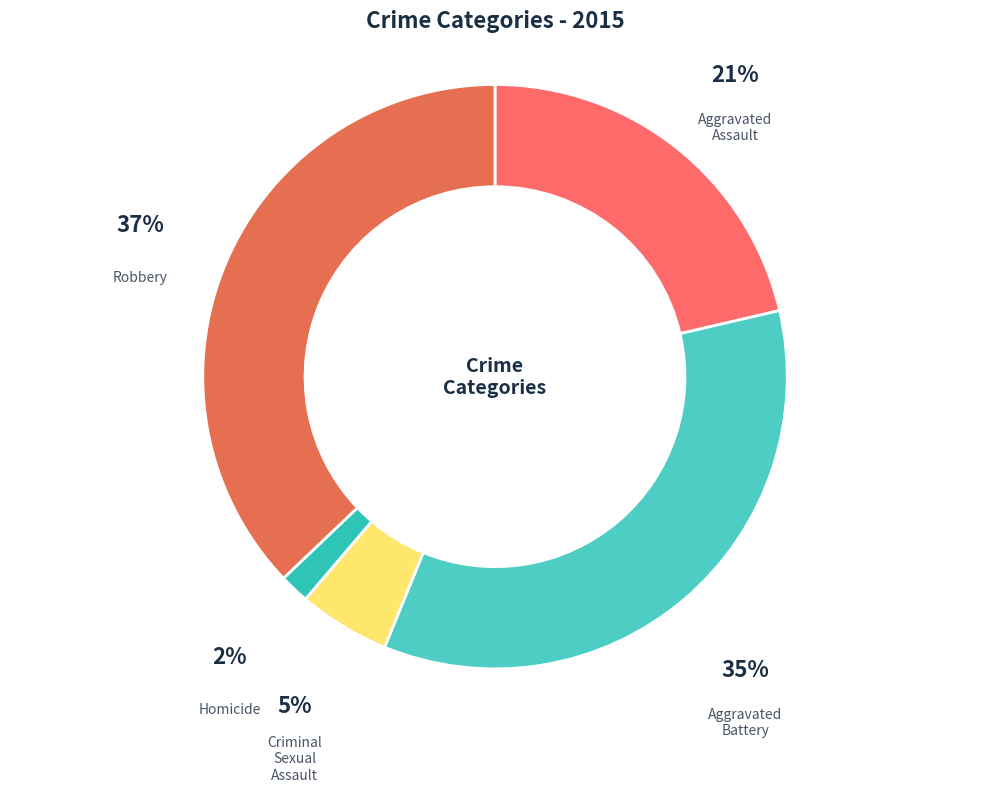

Is the sum of Criminal Sexual Assault and Robbery greater than half?

No